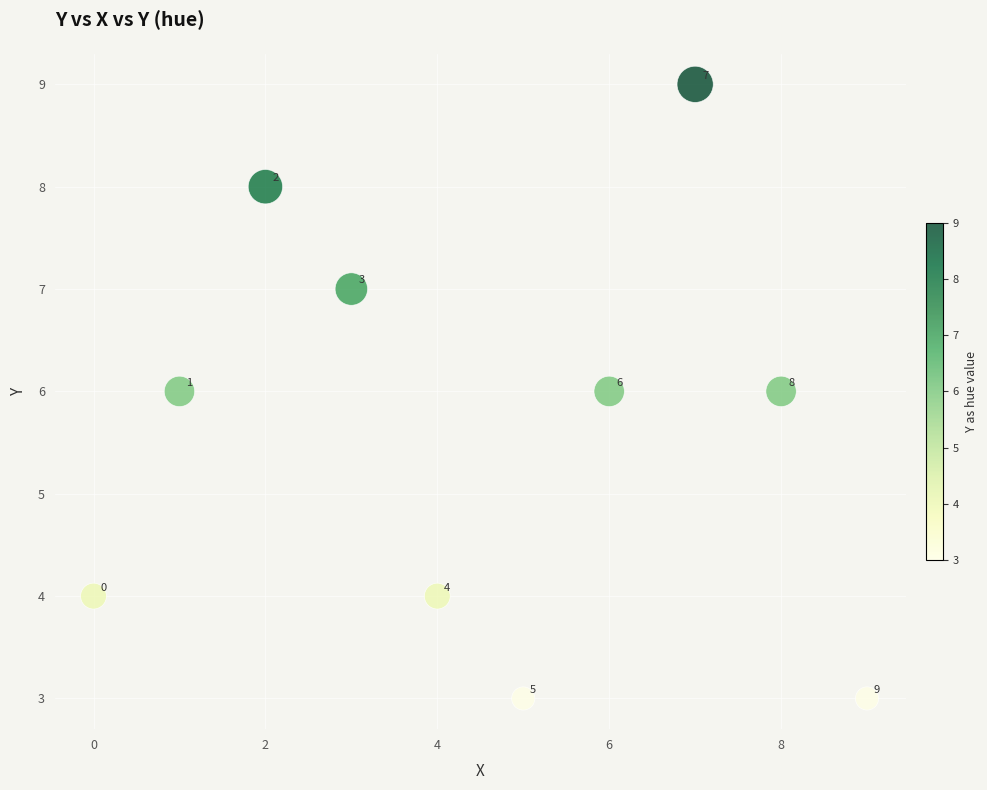

What Y value in the scatter plot is closest to 6?

6